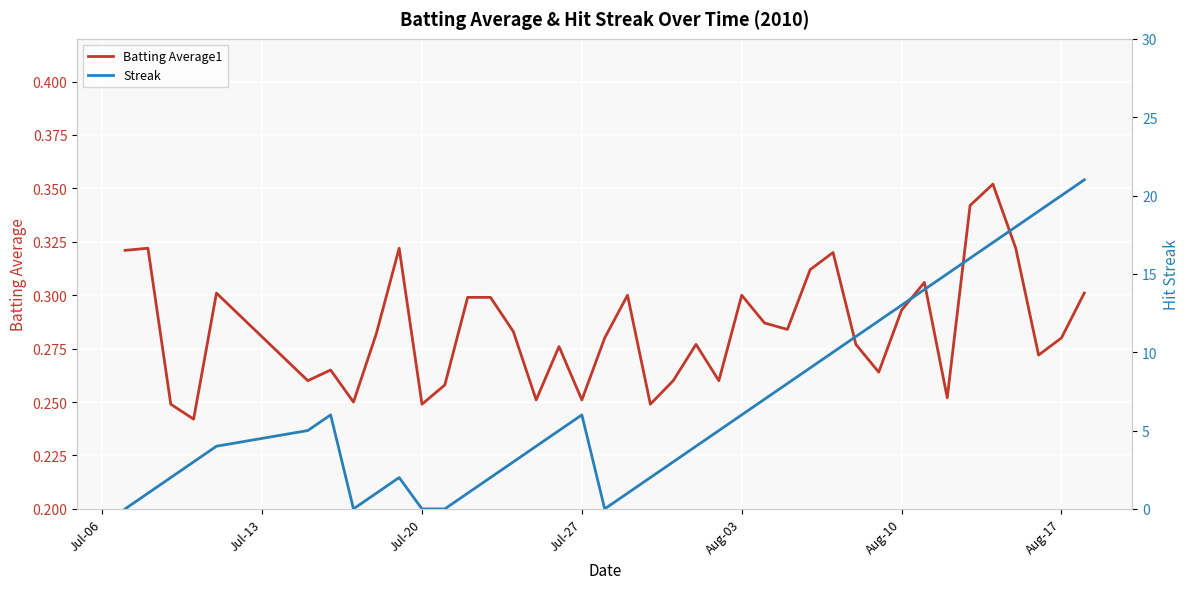

List the series in order of their overall mean, highest first.

Streak, Batting Average1